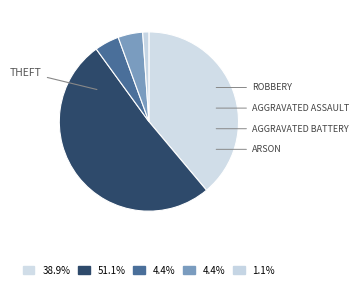

Count the number of slices in the pie.

5